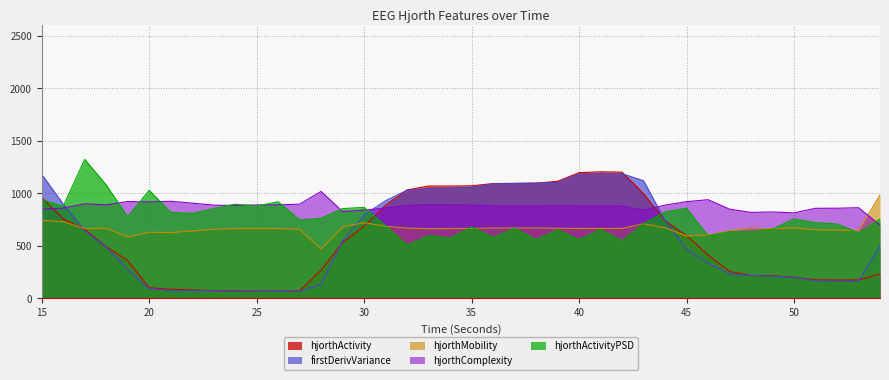

Rank the series at 26 from highest to lowest value.

hjorthActivityPSD_EEG, hjorthComplexity_EEG, hjorthMobility_EEG, hjorthActivity_EEG, firstDerivVariance_EEG